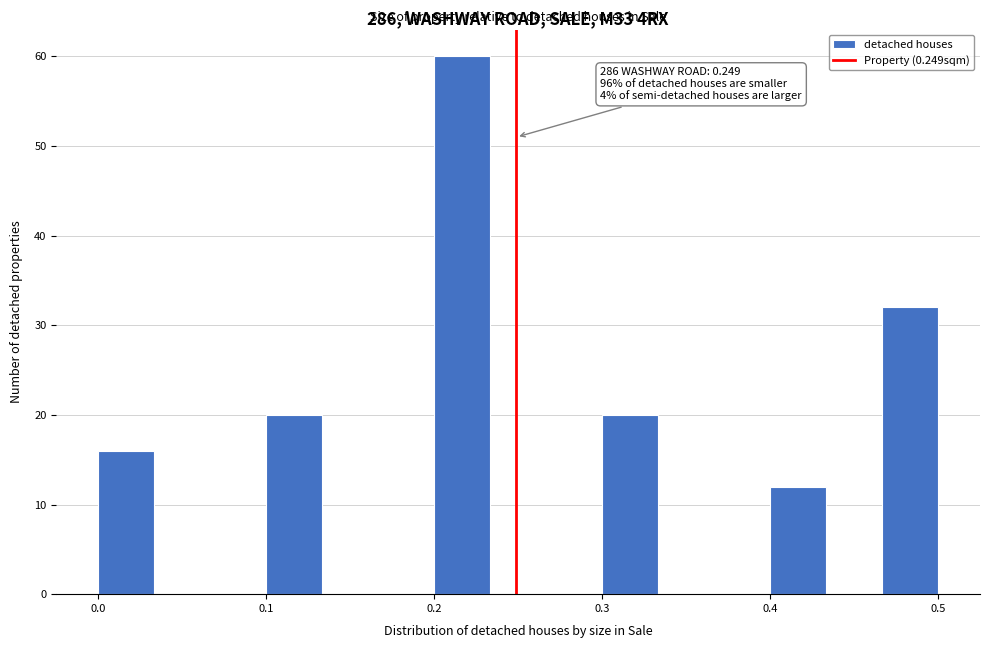

Around what value on the x-axis is the tallest bar? Give the approximate position of its centre, as read against the axis.

0.22